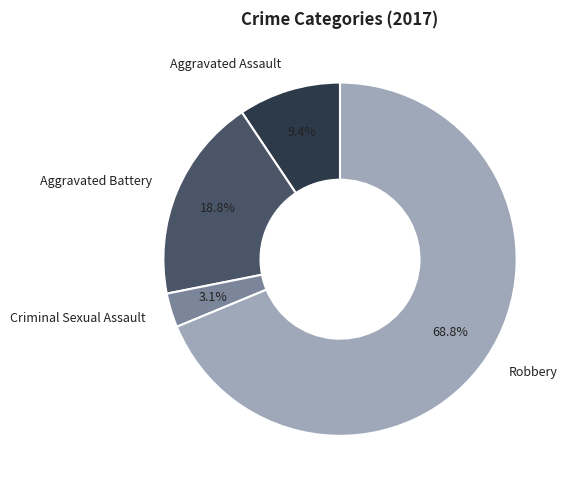

To the nearest percent, what percentage of the pie is Aggravated Assault?

9%